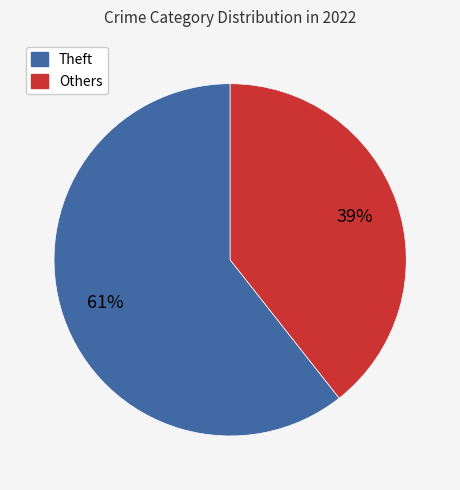

Is there any slice that represents more than half of the pie?

Yes